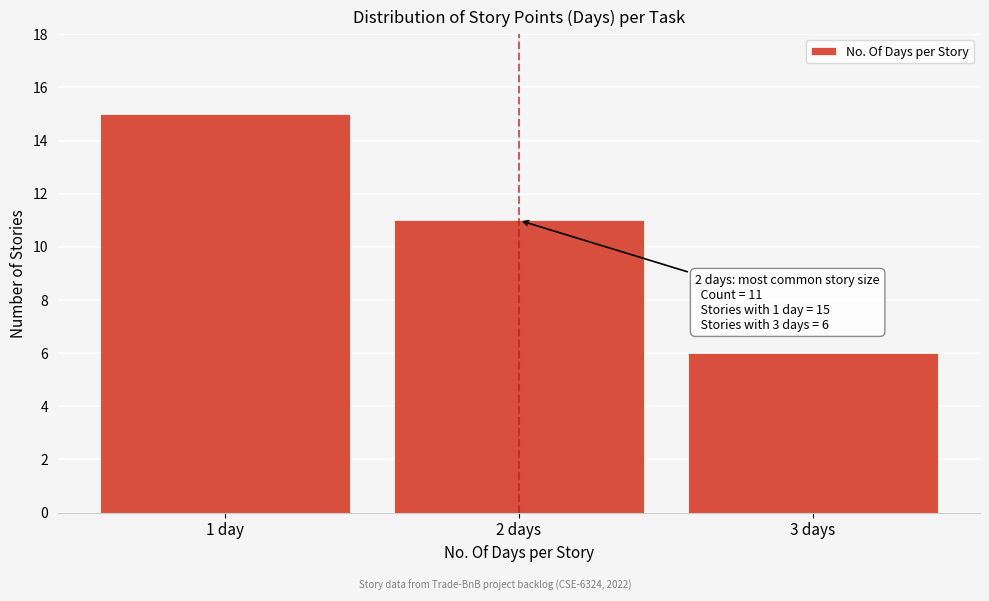

Reading right to left, transcribe all the data shown in this chart.

3 days=6	2 days=11	1 day=15